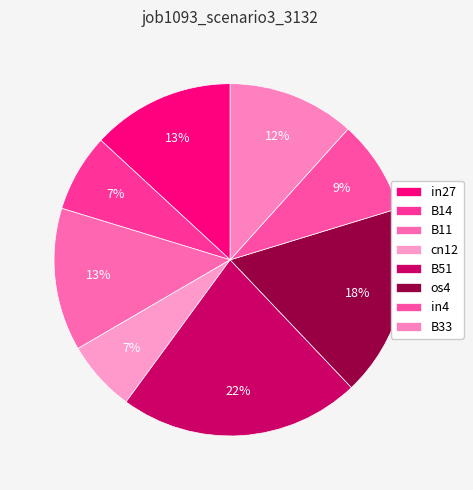

How many segments does this pie chart have?

8